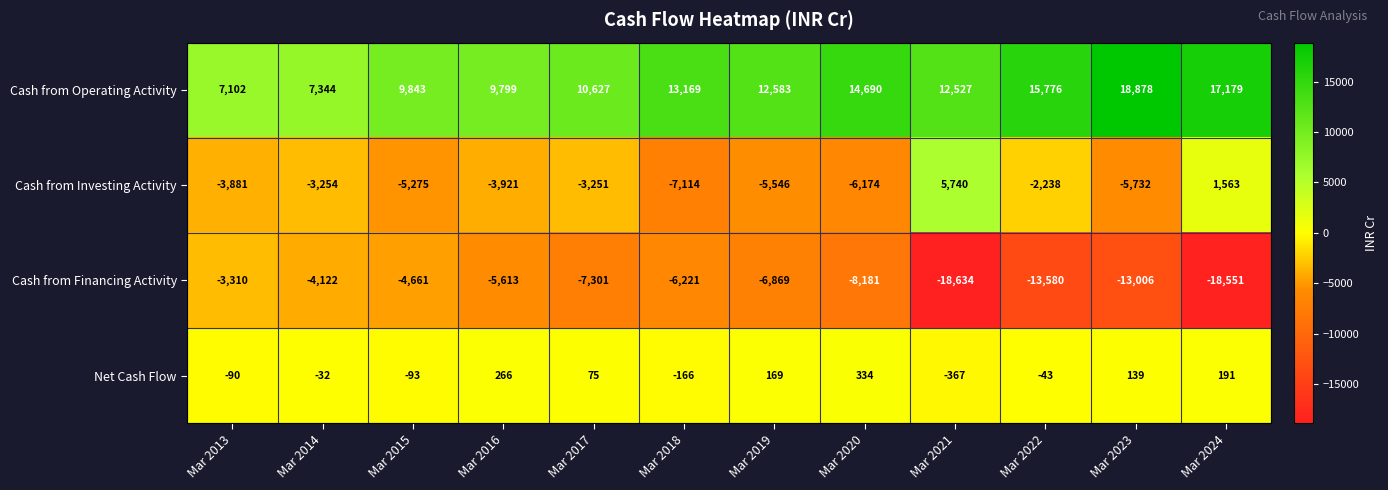

True or false: Cash from Operating Activity has a value of 12427 at Mar 2014.

False